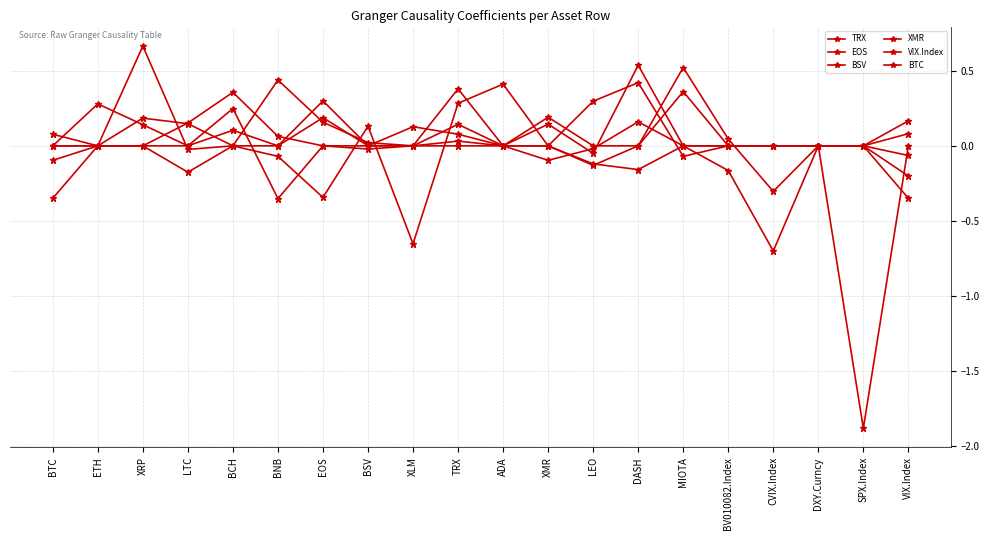

Reading right to left, extract all data points from this chart.

TRX: 0.2	0.0	0.0	0.0	0.0	0.0	0.5	-0.0	0.1	0.0	0.0	0.0	0.0	0.2	0.0	0.0	0.1	0.2	0.0	0.1
EOS: -0.2	0.0	0.0	-0.3	0.0	0.5	0.0	0.0	0.2	0.0	0.0	0.0	-0.0	0.0	0.1	0.4	0.2	0.0	0.0	0.0
BSV: 0.1	0.0	0.0	0.0	0.0	0.4	0.0	-0.1	0.0	0.0	0.4	0.0	0.0	0.3	0.0	0.1	0.0	0.0	0.0	0.0
XMR: -0.1	0.0	0.0	0.0	0.0	-0.1	0.4	0.3	0.0	0.0	0.1	0.0	0.0	0.2	0.4	0.0	-0.2	0.0	0.0	-0.1
VIX.Index: 0.0	-1.9	0.0	0.0	0.0	0.0	-0.2	-0.1	0.0	0.4	0.3	-0.7	0.1	-0.3	-0.1	0.0	-0.0	0.7	0.0	-0.3
BTC: -0.3	0.0	0.0	-0.7	-0.2	0.0	0.2	-0.0	-0.1	0.0	0.1	0.1	0.0	0.0	-0.4	0.2	0.0	0.1	0.3	0.0